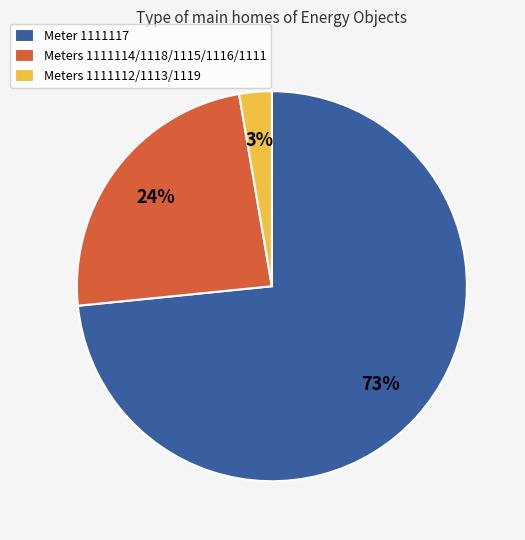

True or false: Meter 1111117 accounts for 86% of the total.

False